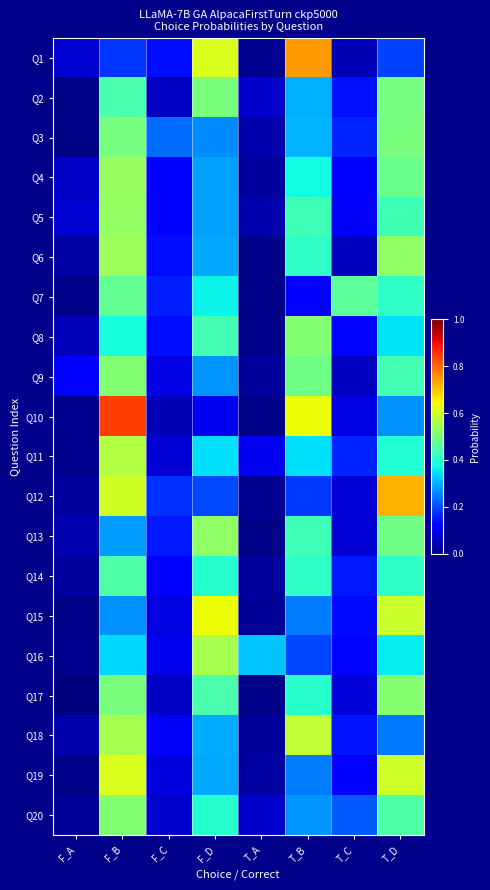

List the series in order of their peak value, lowest first.

Q14, Q7, Q2, Q3, Q9, Q20, Q8, Q17, Q13, Q5, Q4, Q6, Q16, Q11, Q18, Q19, Q15, Q12, Q1, Q10